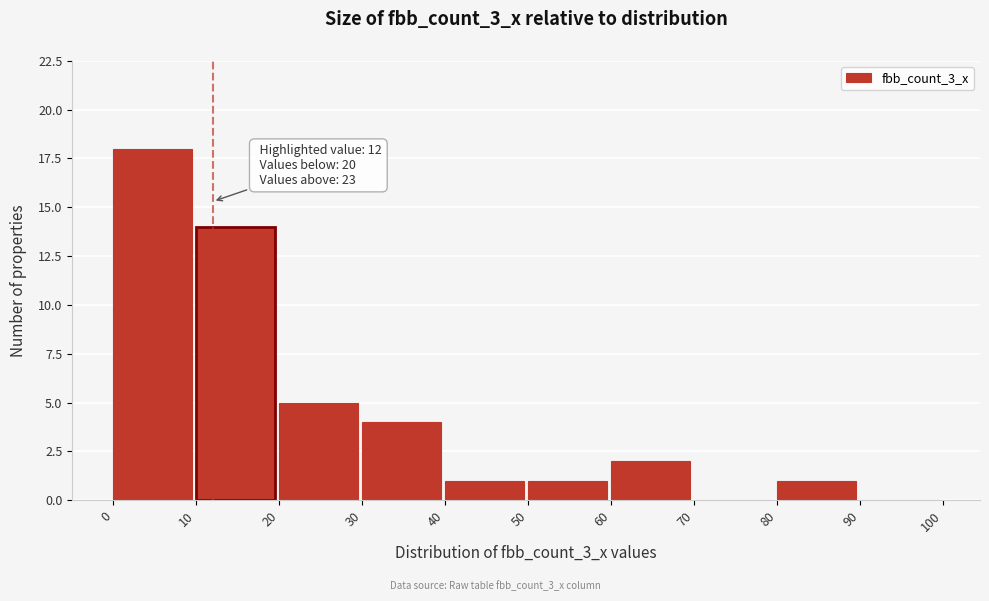

Which range on the x-axis has the tallest bar?

0 to 10